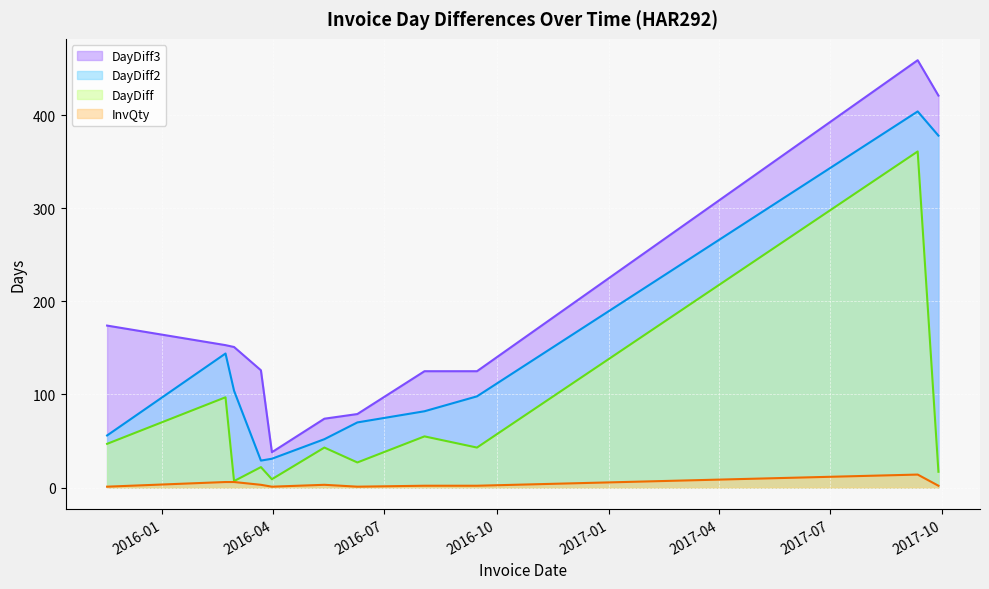

What is the greatest value displayed?

459